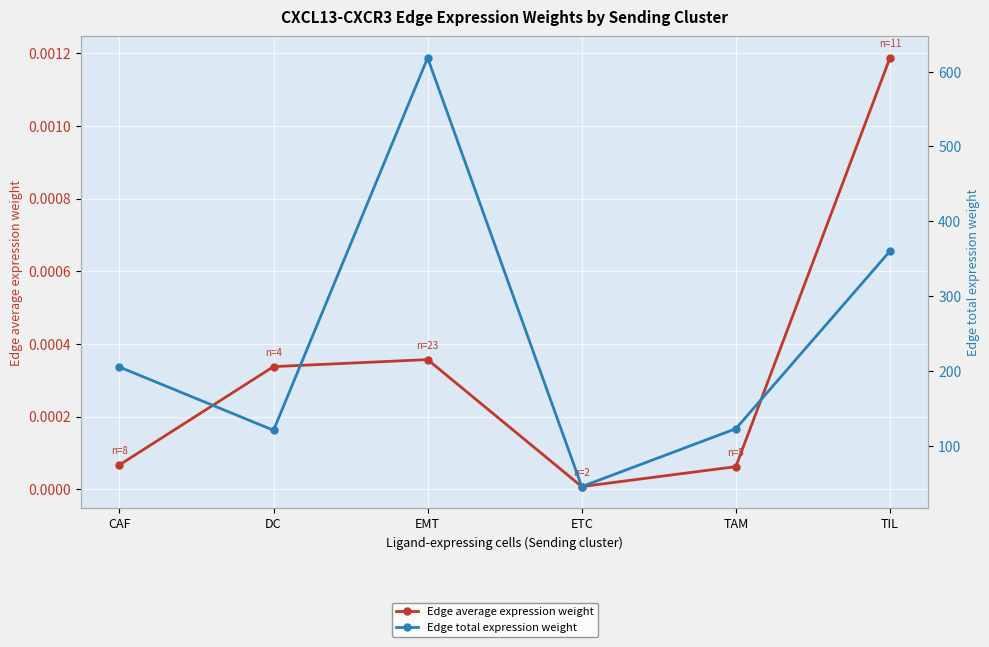

True or false: Edge total expression weight has more than 2 points higher than both neighbors.

False